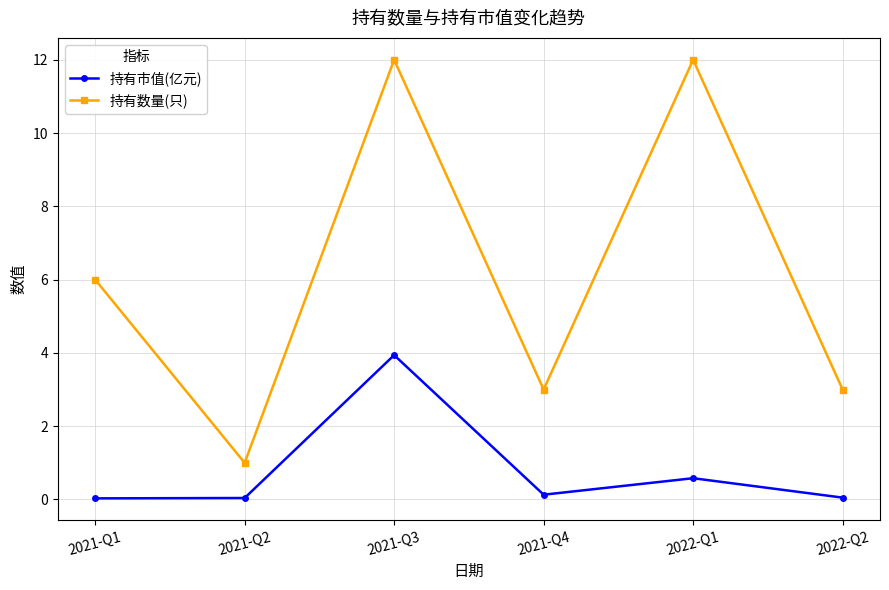

How many data points in 持有数量(只) are less than 6?

3